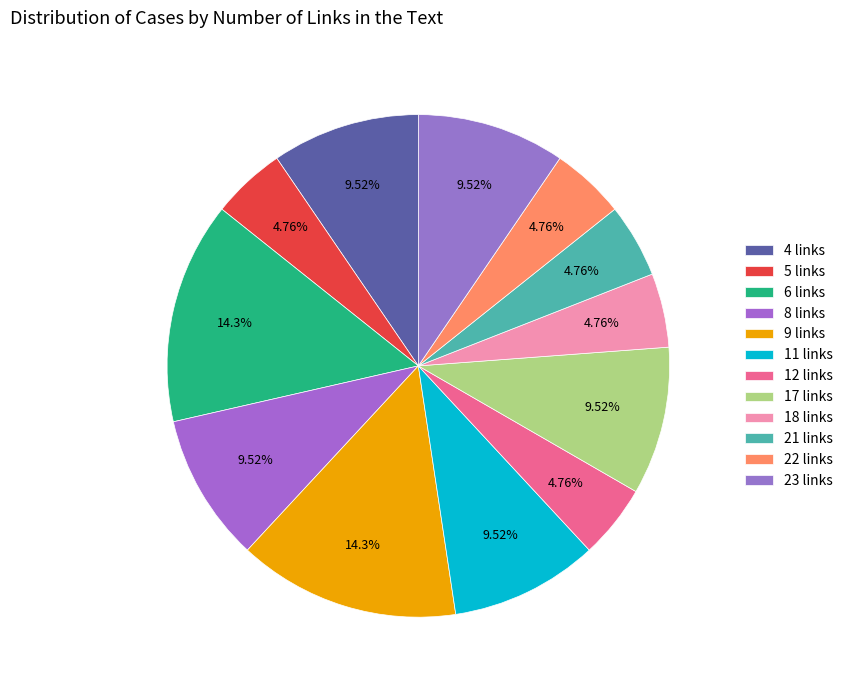

What portion of the pie excludes 12 links?

95.2%